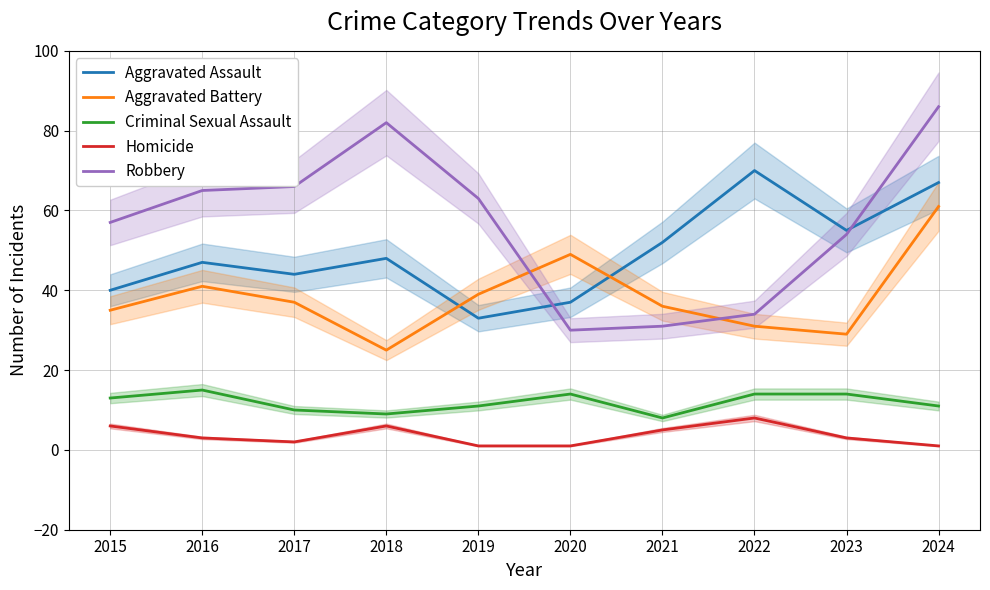

What is the maximum value shown in the chart?

86